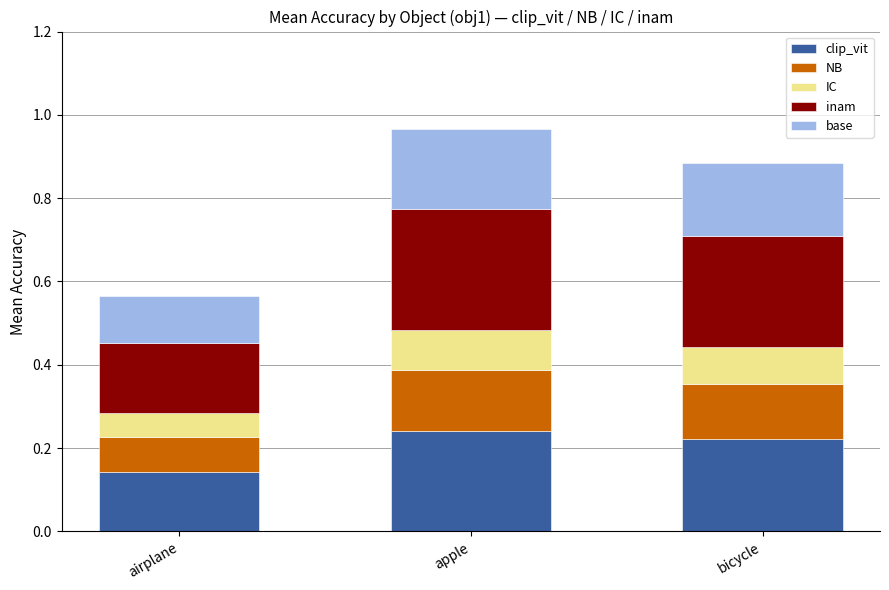

The value of clip_vit at airplane is 0.1. True or false?

True